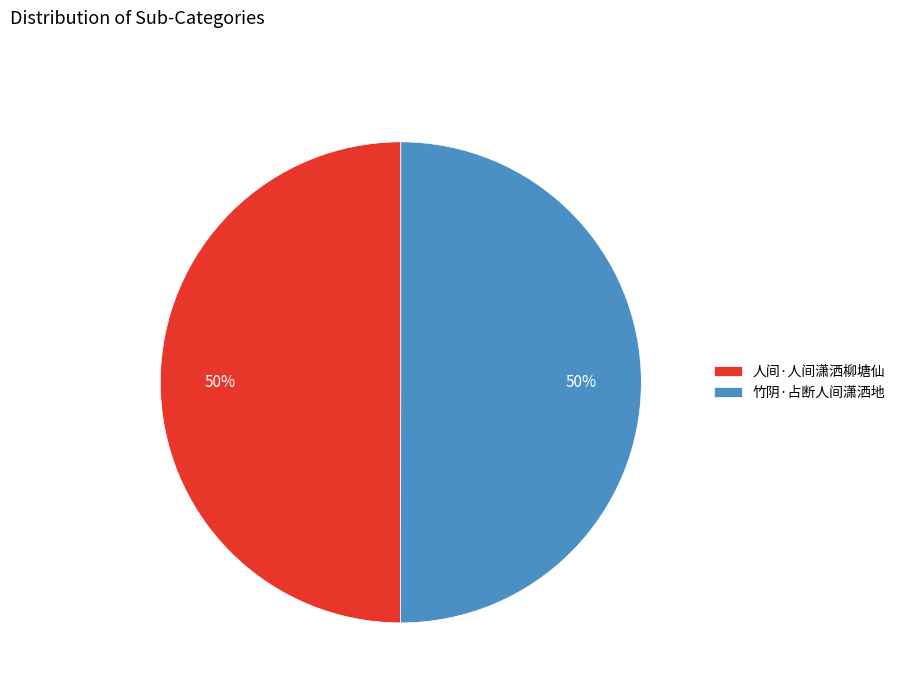

Count the number of slices in the pie.

2